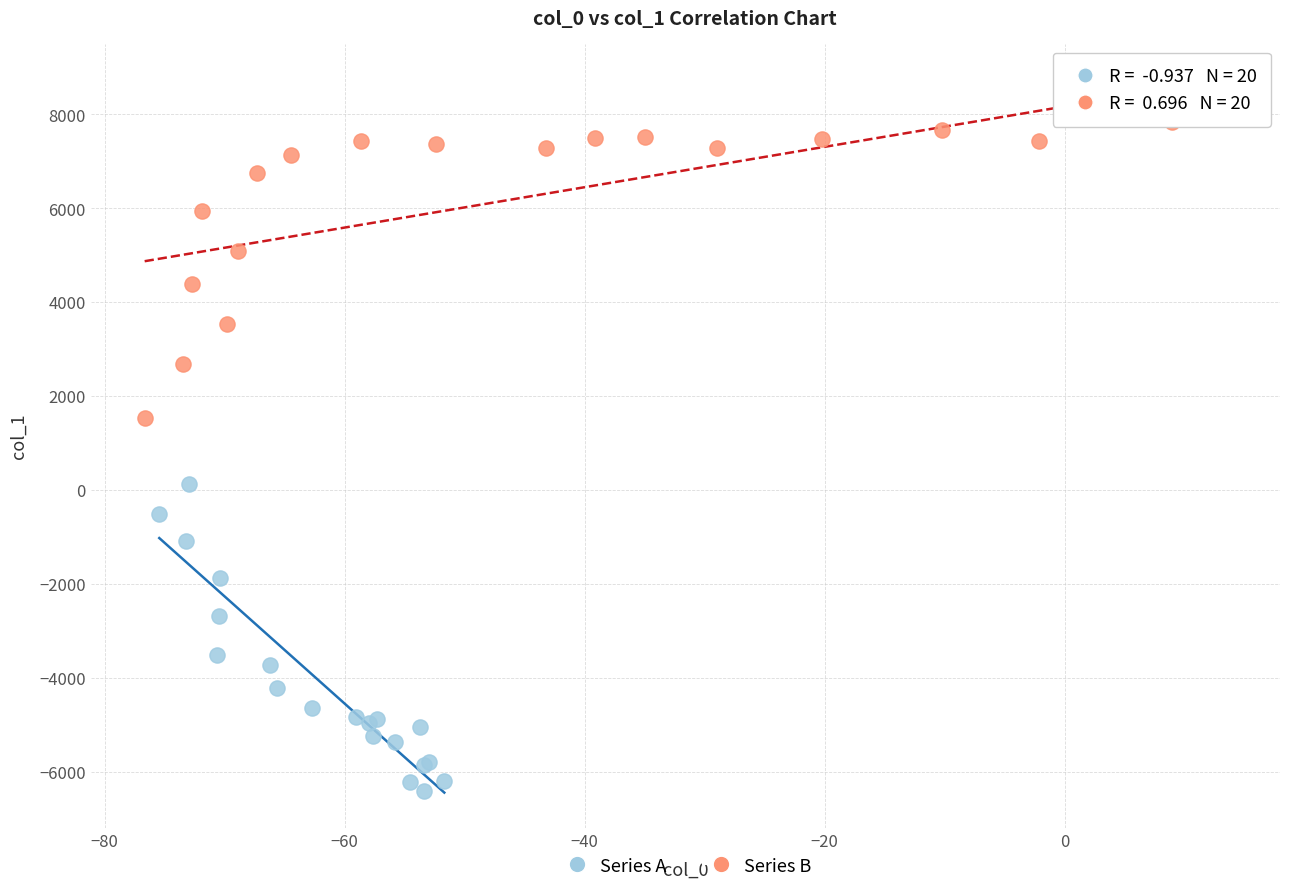

Which series has the largest Y range (max minus min)?

Series A